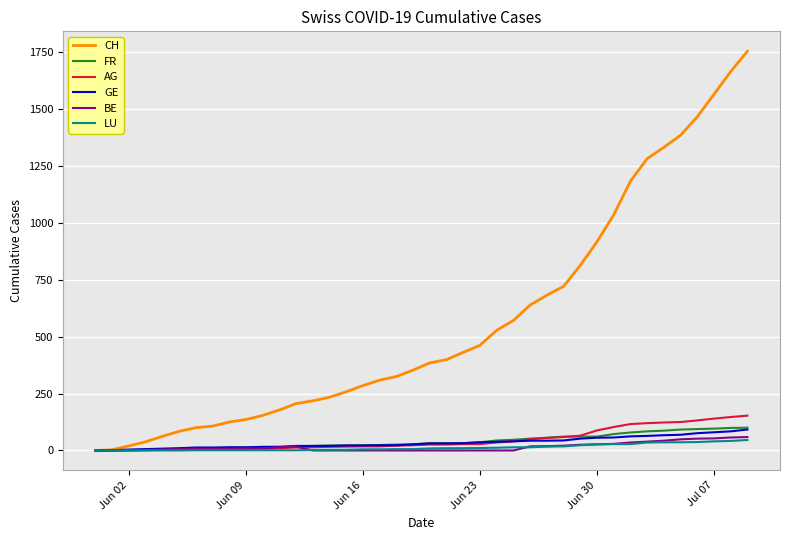

Which series has the widest spread of values?

CH